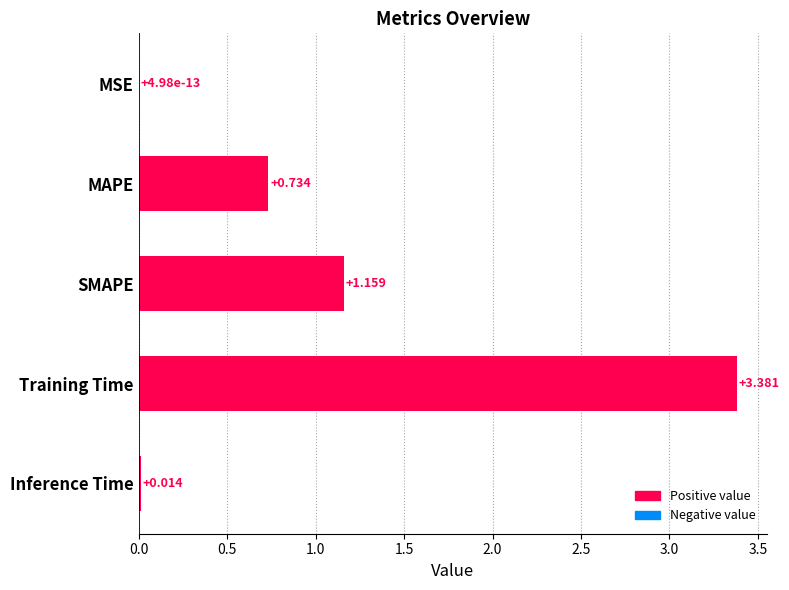

Which has a higher value, Inference Time or MSE?

Inference Time